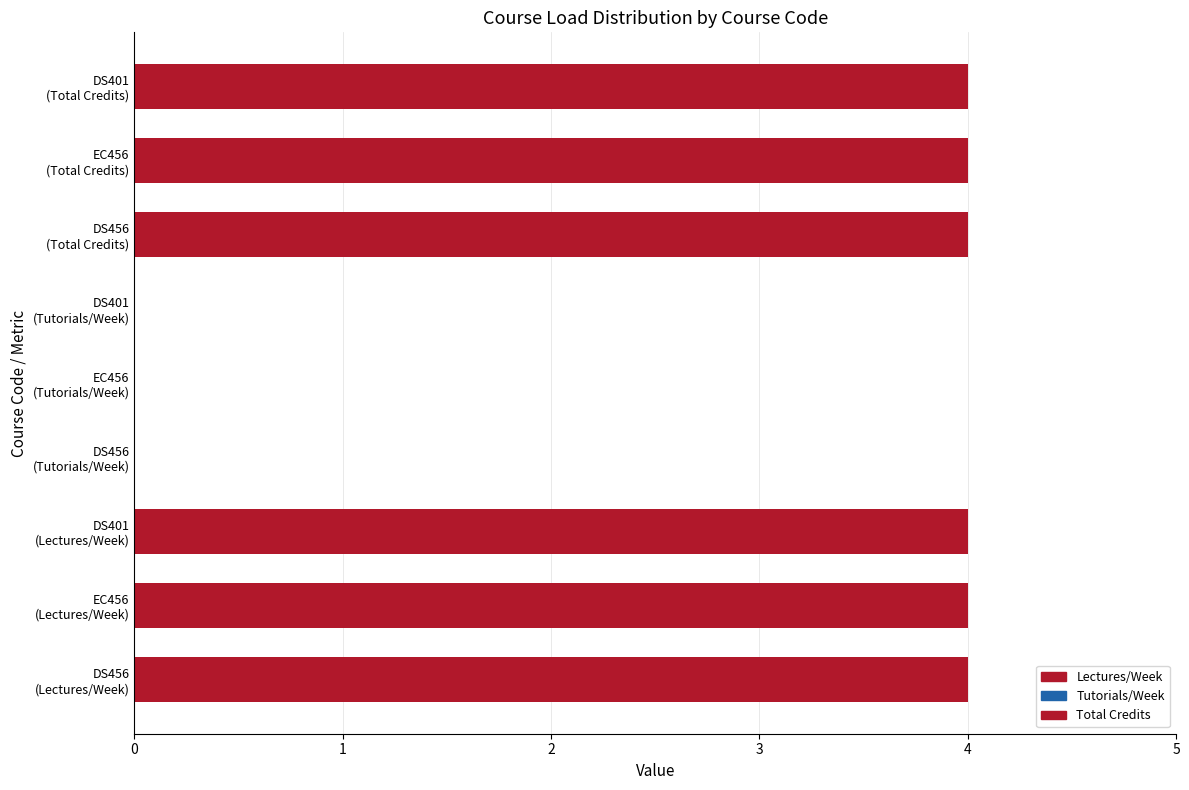

What is the sum of all values?

24